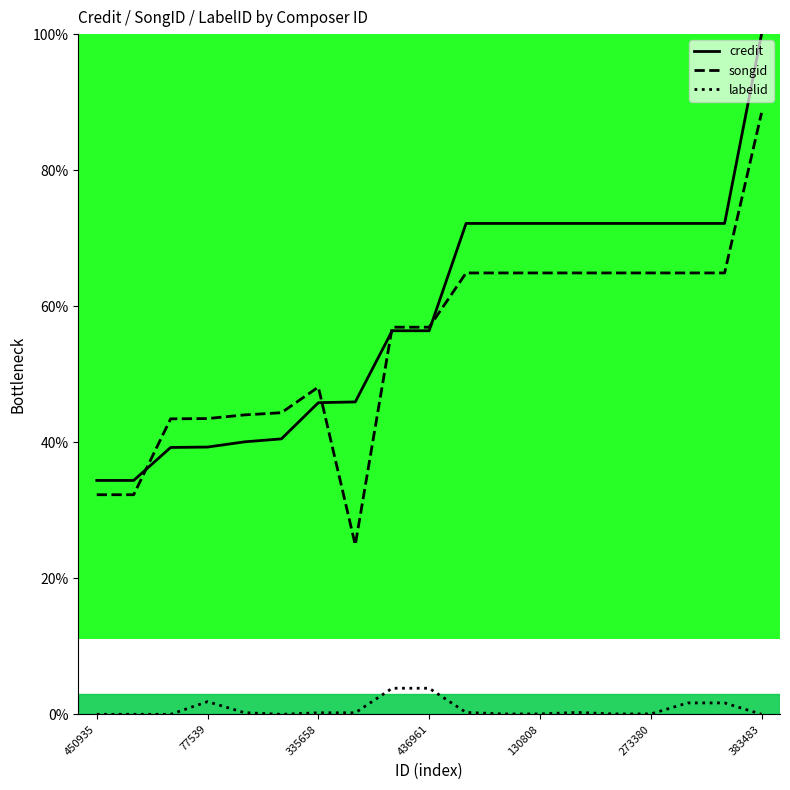

True or false: songid and credit cross at least once.

True